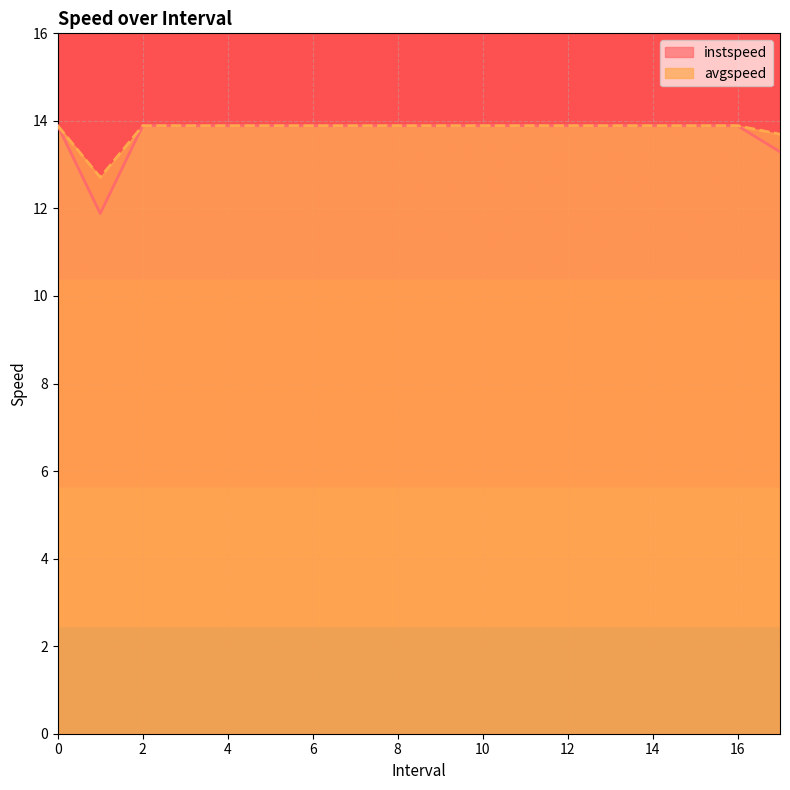

Reading left to right, transcribe all the data shown in this chart.

instspeed: 0=13.9	1.0=11.9	2=13.9	3=13.9	4=13.9	5=13.9	6=13.9	7=13.9	8=13.9	9=13.9	10=13.9	11=13.9	12=13.9	13=13.9	14=13.9	15=13.9	16=13.9	17.0=13.3
avgspeed: 0=13.9	1.0=12.7	2=13.9	3=13.9	4=13.9	5=13.9	6=13.9	7=13.9	8=13.9	9=13.9	10=13.9	11=13.9	12=13.9	13=13.9	14=13.9	15=13.9	16=13.9	17.0=13.7